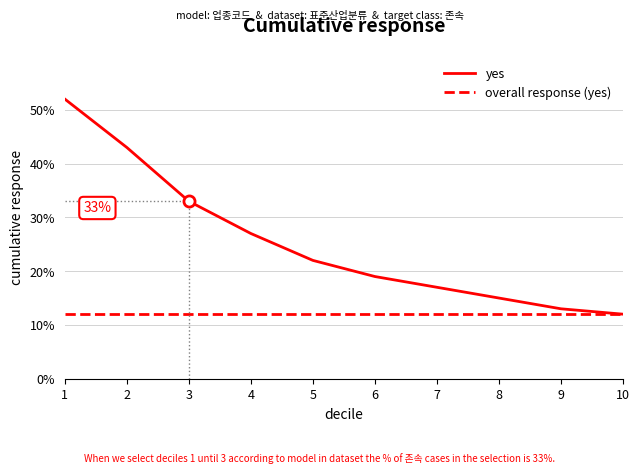

At which label is yes closest to 32?

3